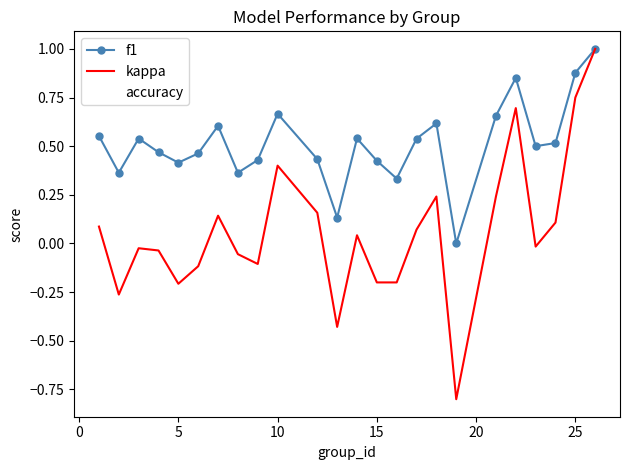

Which series has the largest range (max minus min)?

kappa